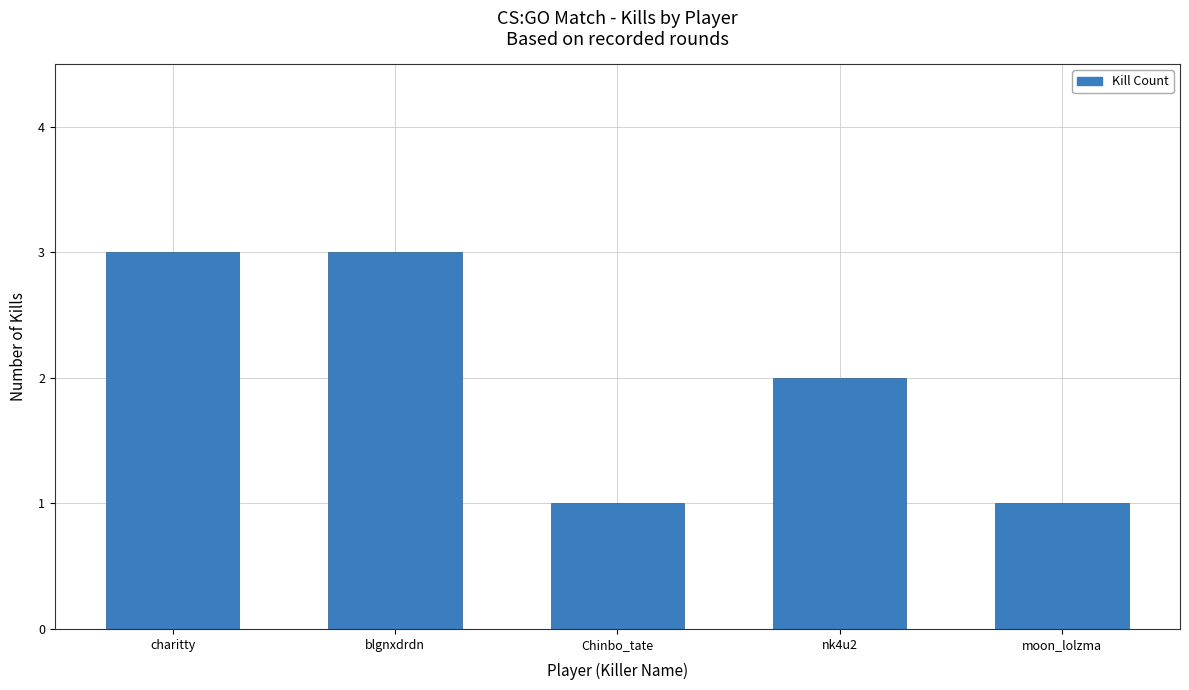

What is the sum of all values?

10